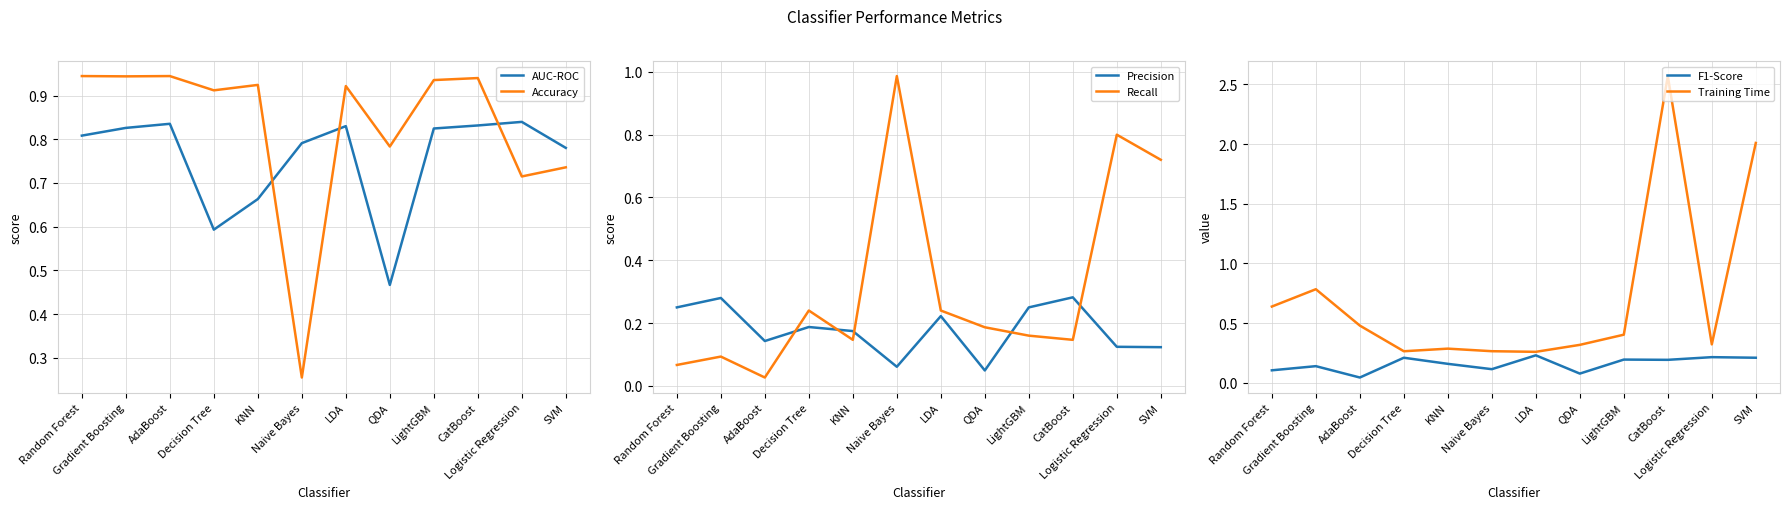

What is the difference between the maximum and minimum values in the Recall series?

1.0